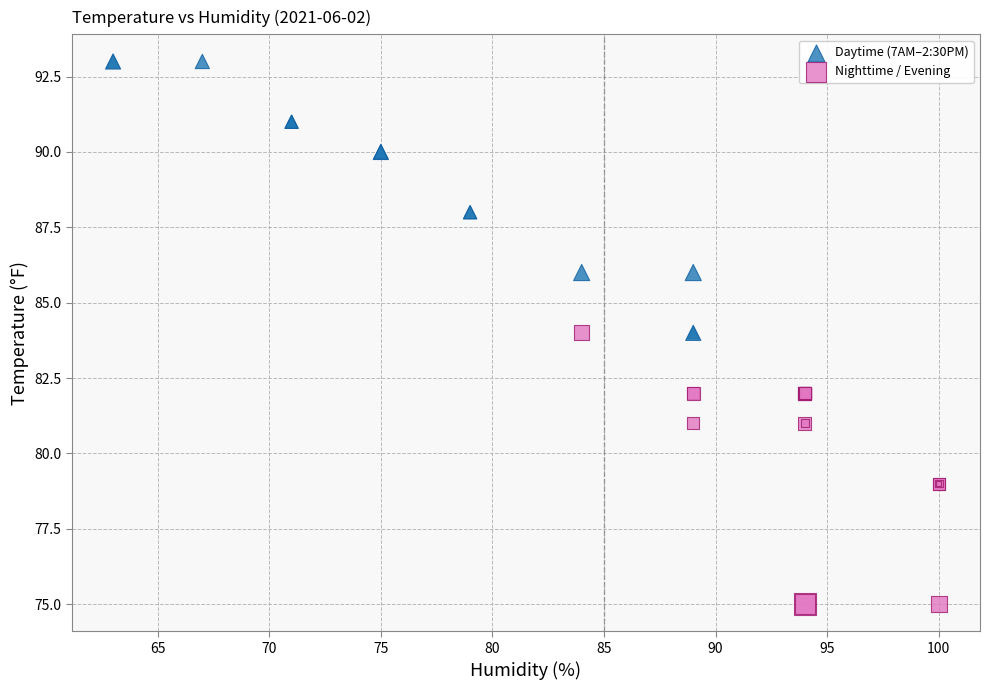

Which series contains the highest Y value?

Daytime (7AM–2:30PM)